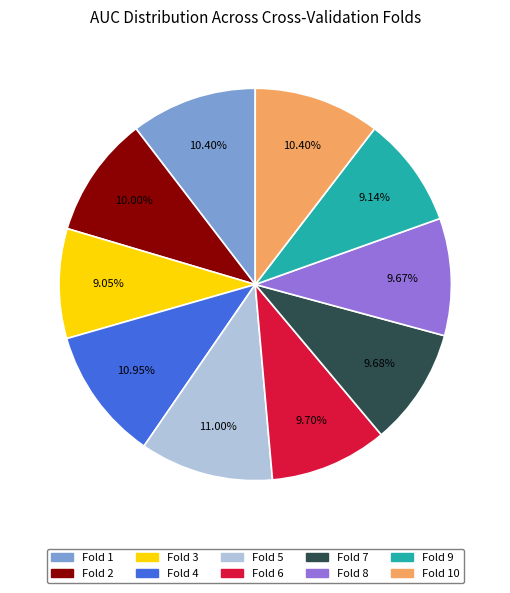

Is there any slice that represents more than half of the pie?

No